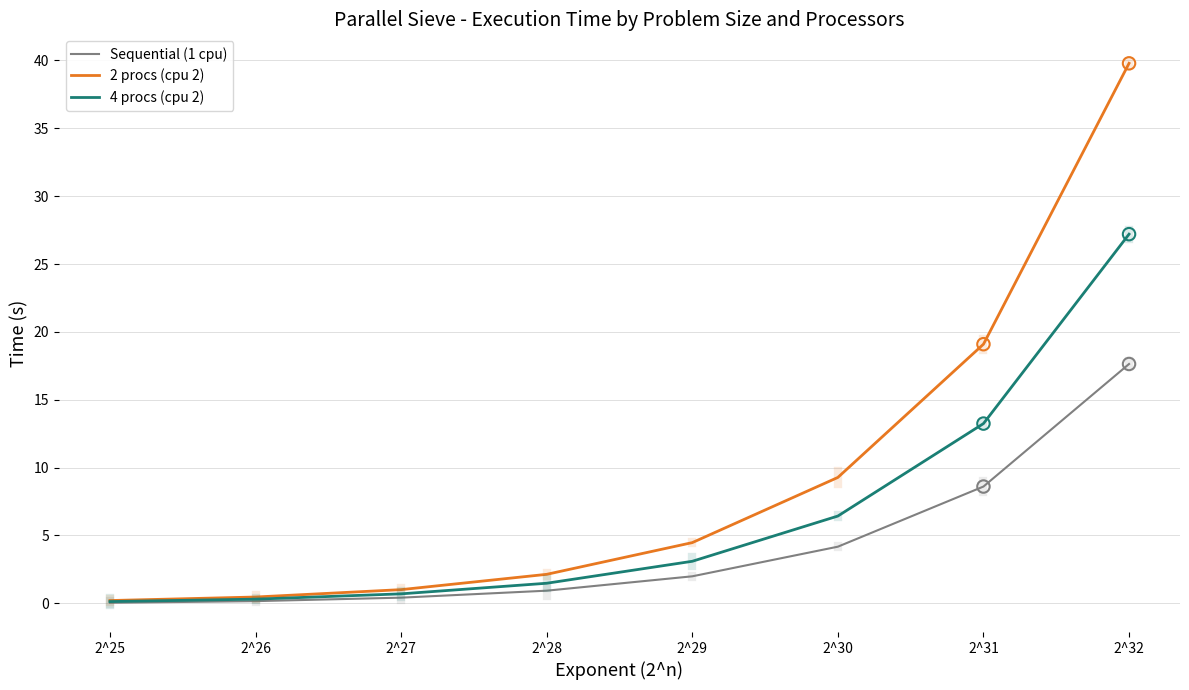

What are all the series names shown in the legend?

Sequential (1 cpu), 2 procs (cpu 2), 4 procs (cpu 2)